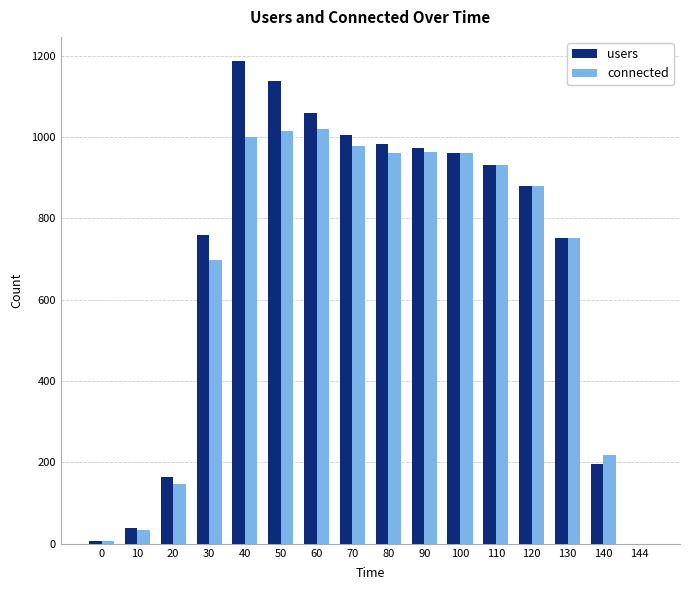

What is the maximum value shown in the chart?

1187